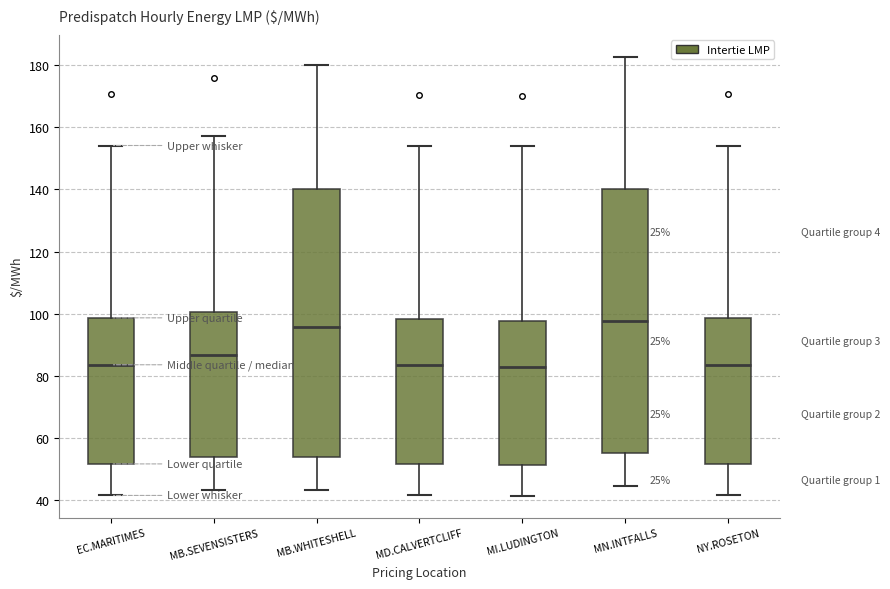

Where is the upper edge of the box for MN.INTFALLS on the y-axis? The values are not printed on the chart, so give them approximately, as read against the axis.

140